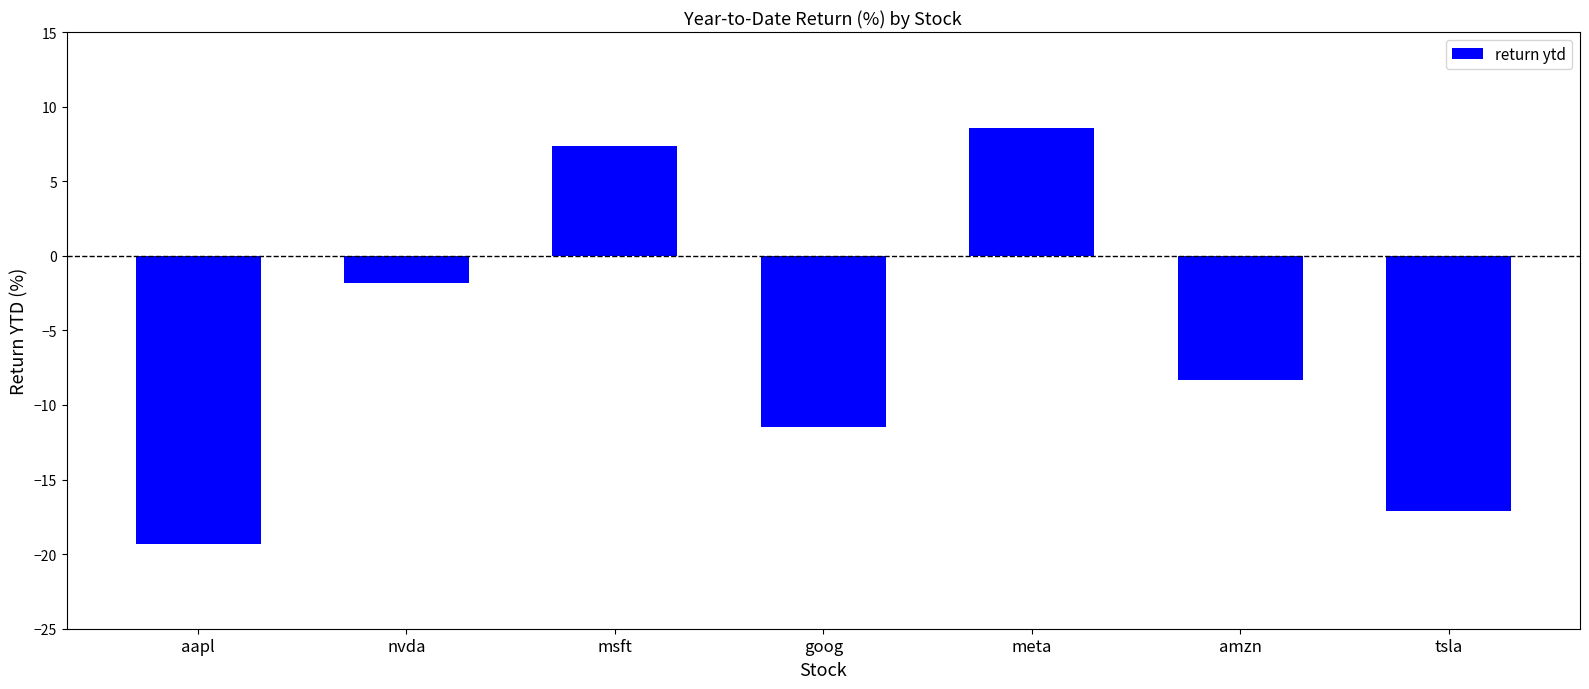

What position from the left is msft?

3